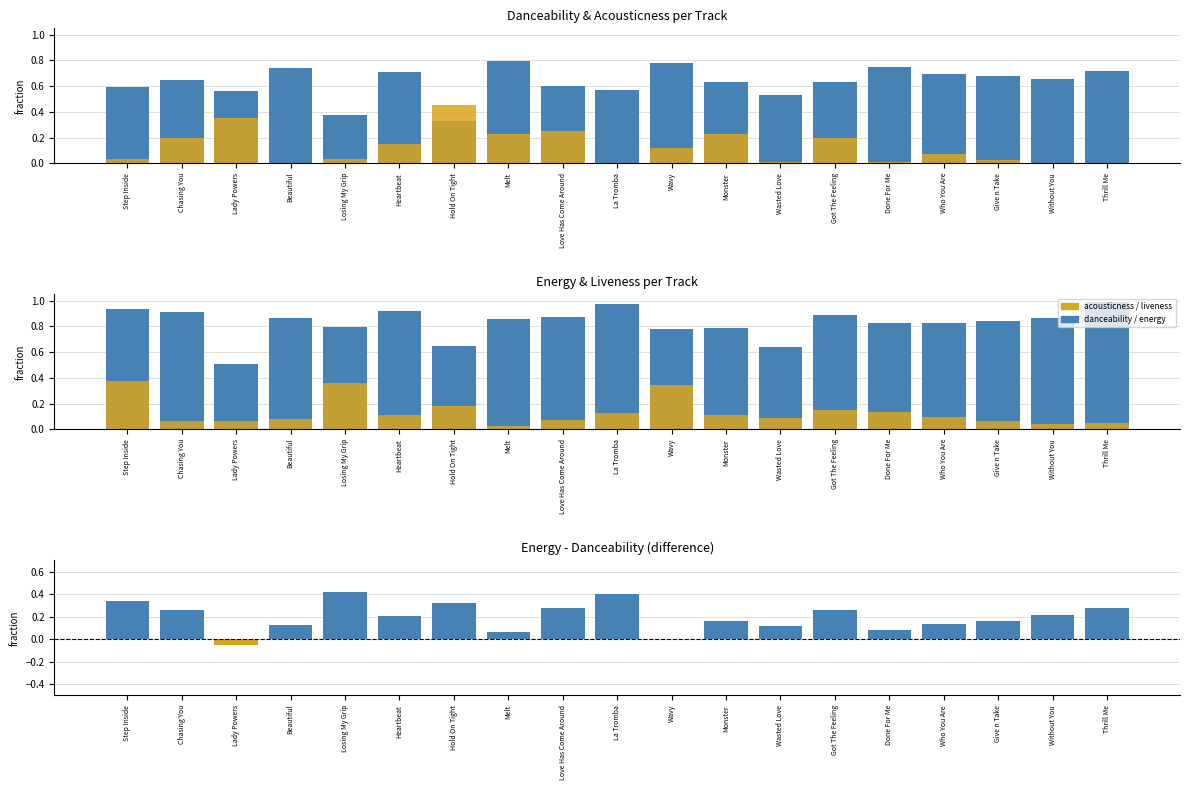

How many groups of bars are there?

19